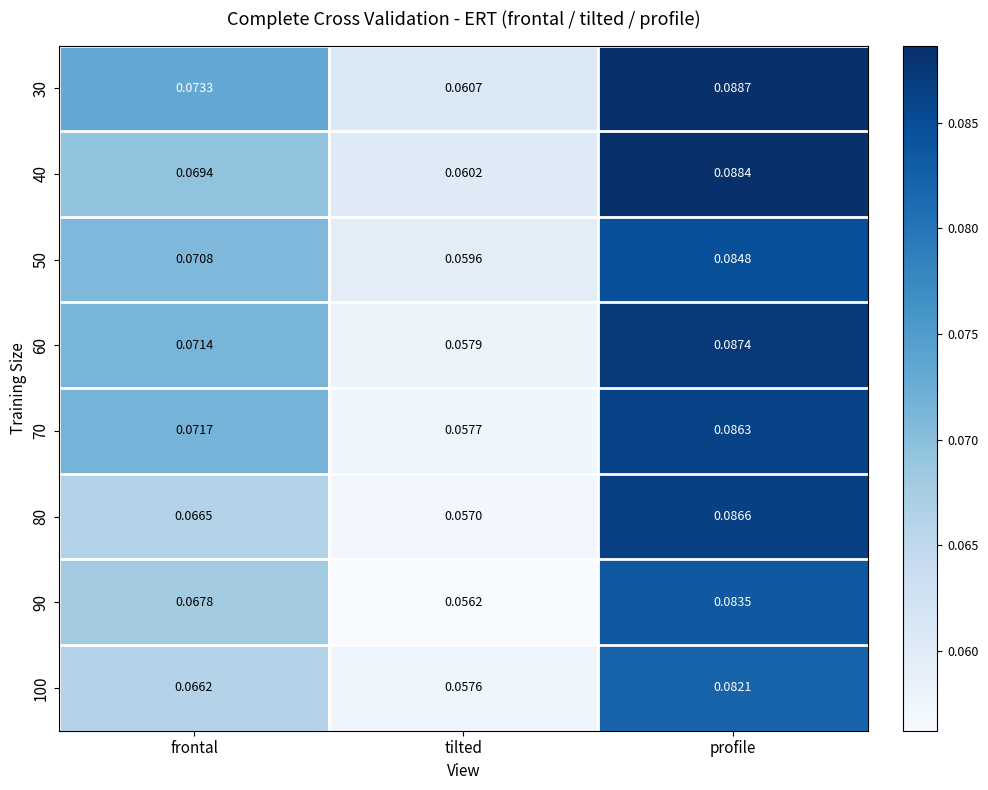

Rank the categories by 60 value from lowest to highest.

tilted, frontal, profile